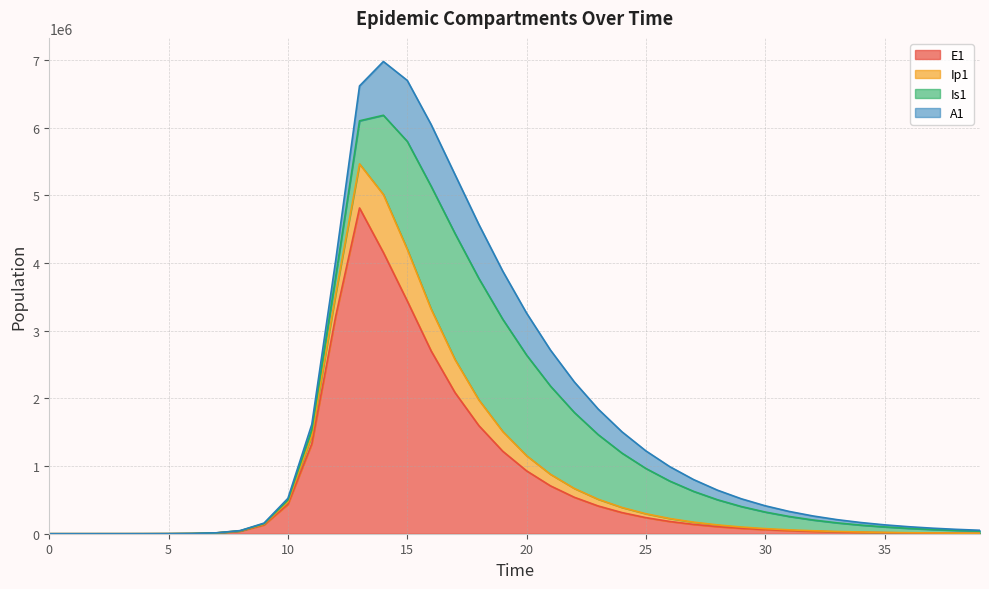

What is the maximum value for E1?

4815295.7